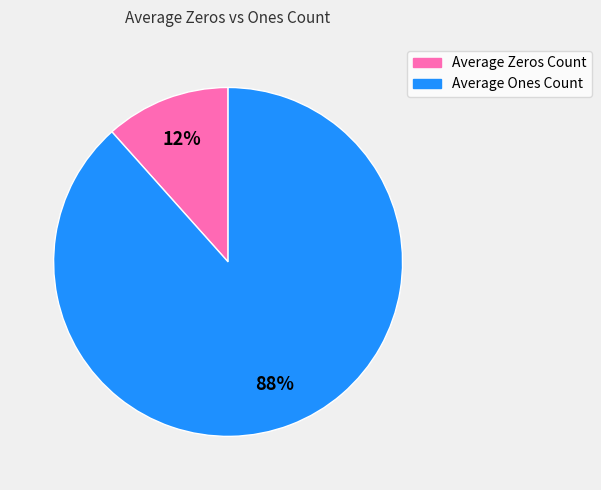

Does any single category account for the majority?

Yes